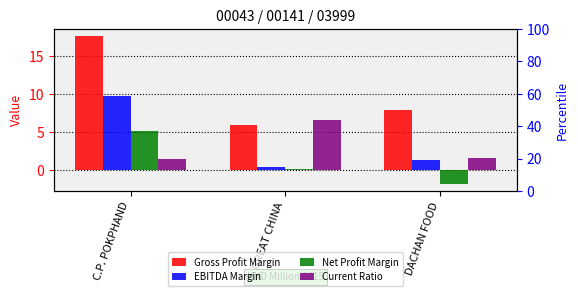

Rank the series by their maximum value, from highest to lowest.

Gross Profit Margin, EBITDA Margin, Current Ratio, Net Profit Margin